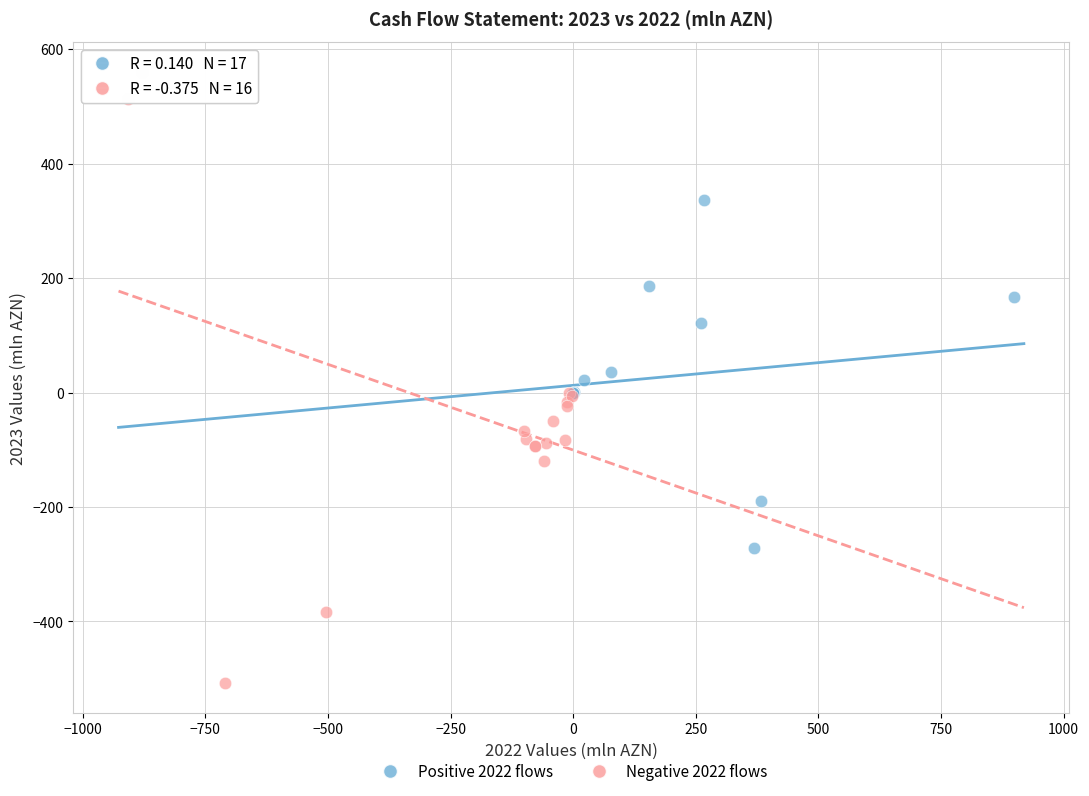

Which series reaches the minimum Y coordinate?

Negative 2022 flows